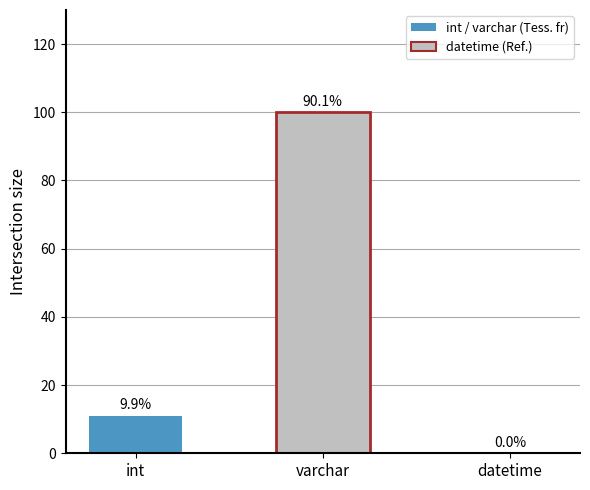

Does the chart contain any negative values?

No